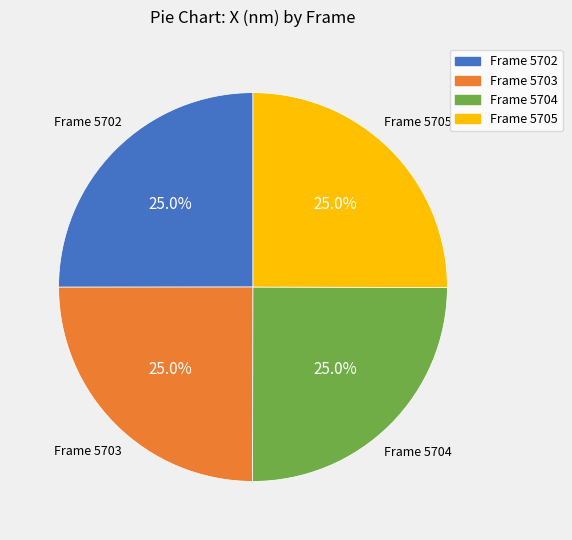

Approximately how many times larger is the value at Frame 5705 compared to Frame 5702?

1.0